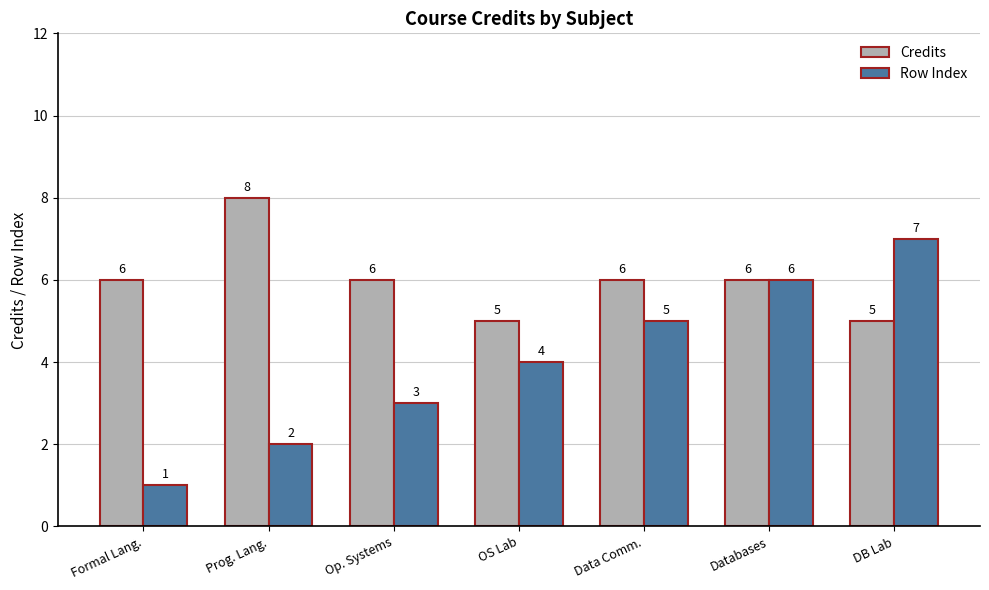

What is the total value across all series at OS Lab?

9